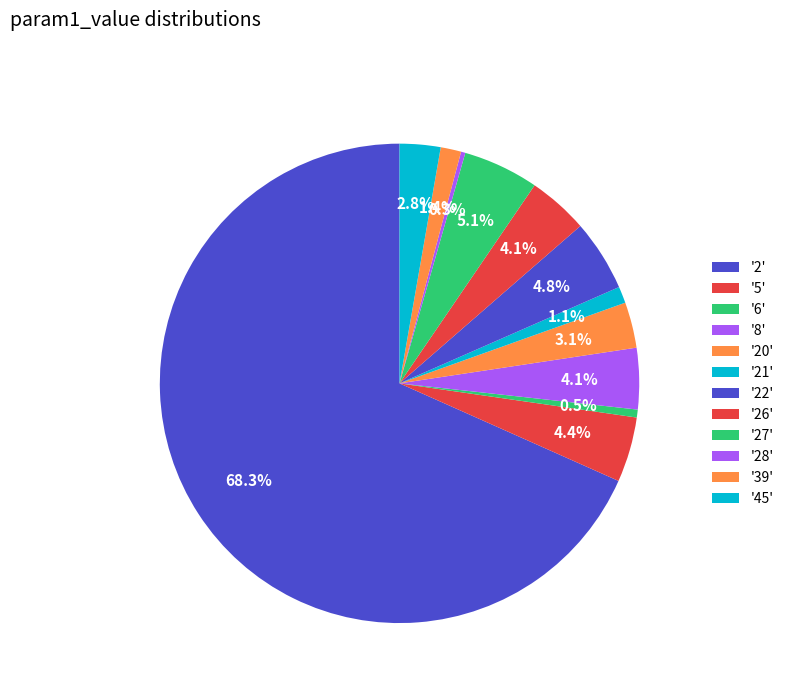

Count the number of slices in the pie.

12